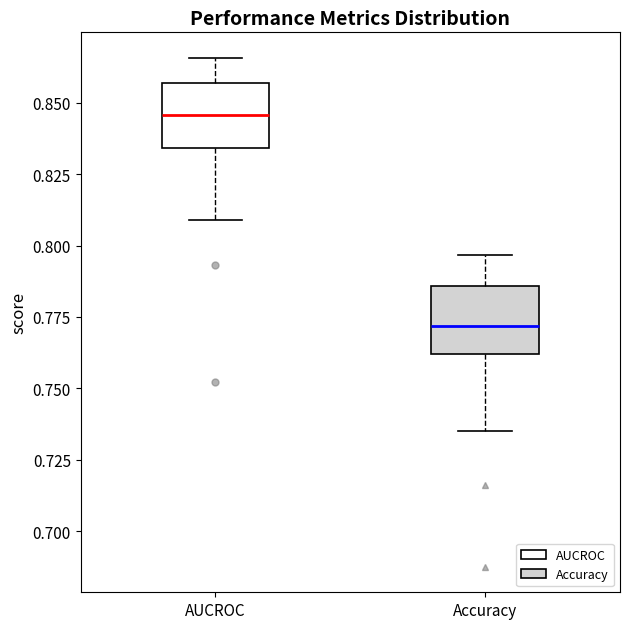

Where does the upper whisker of the box for Accuracy end on the y-axis? The values are not printed on the chart, so give them approximately, as read against the axis.

0.795